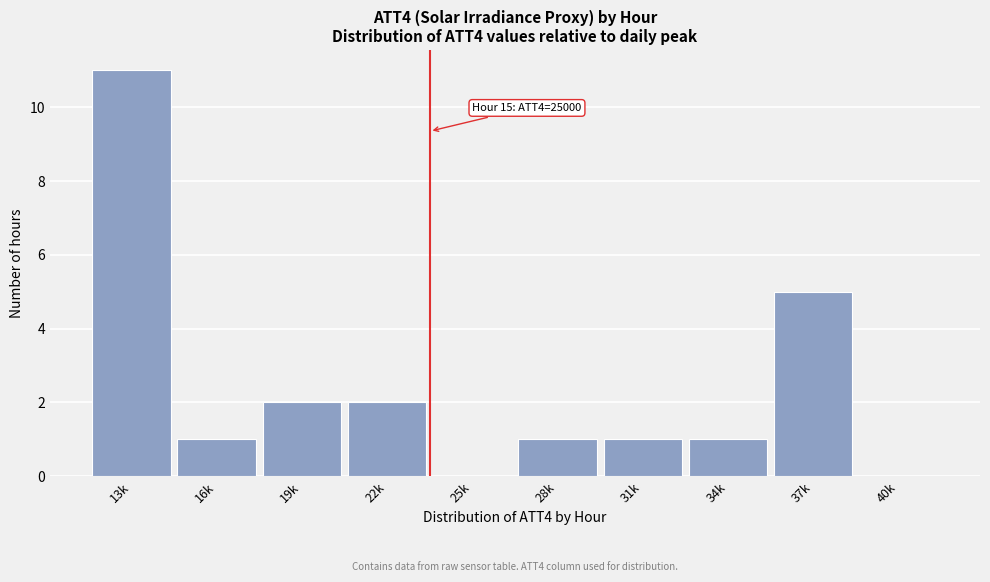

Reading left to right, what are all the values shown in this chart?

13k=11	16k=1	19k=2	22k=2	25k=0	28k=1	31k=1	34k=1	37k=5	40k=0